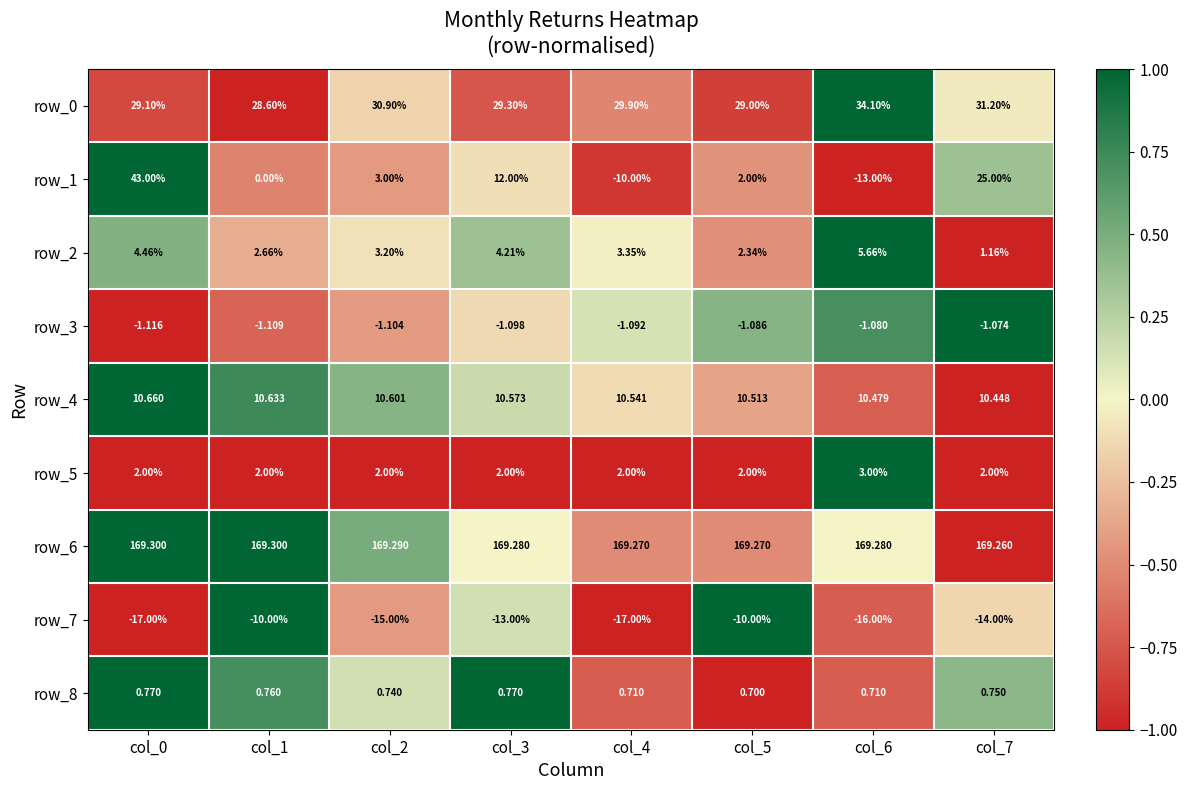

Is the value of row_7 at col_3 greater than the value of row_8 at col_7?

No